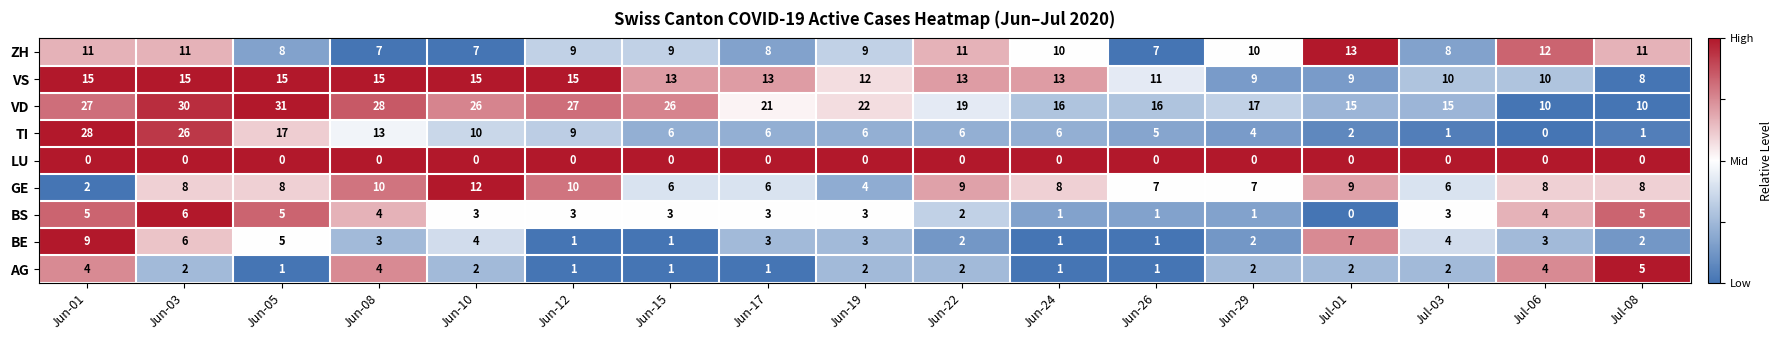

At which category is the sum across all series the highest?

Jun-03